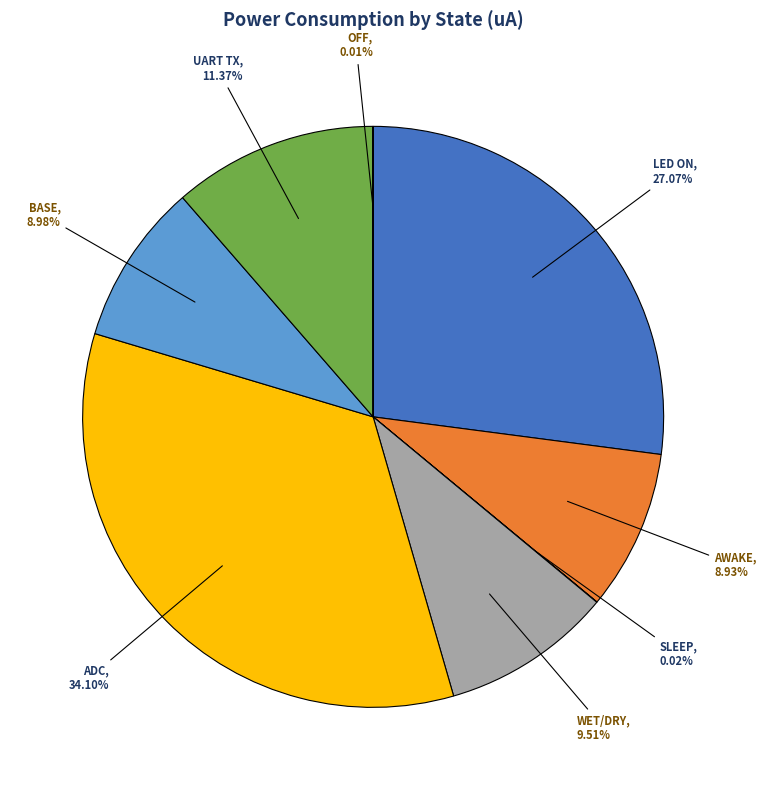

To the nearest percent, what is the combined percentage of AWAKE and BASE?

18%